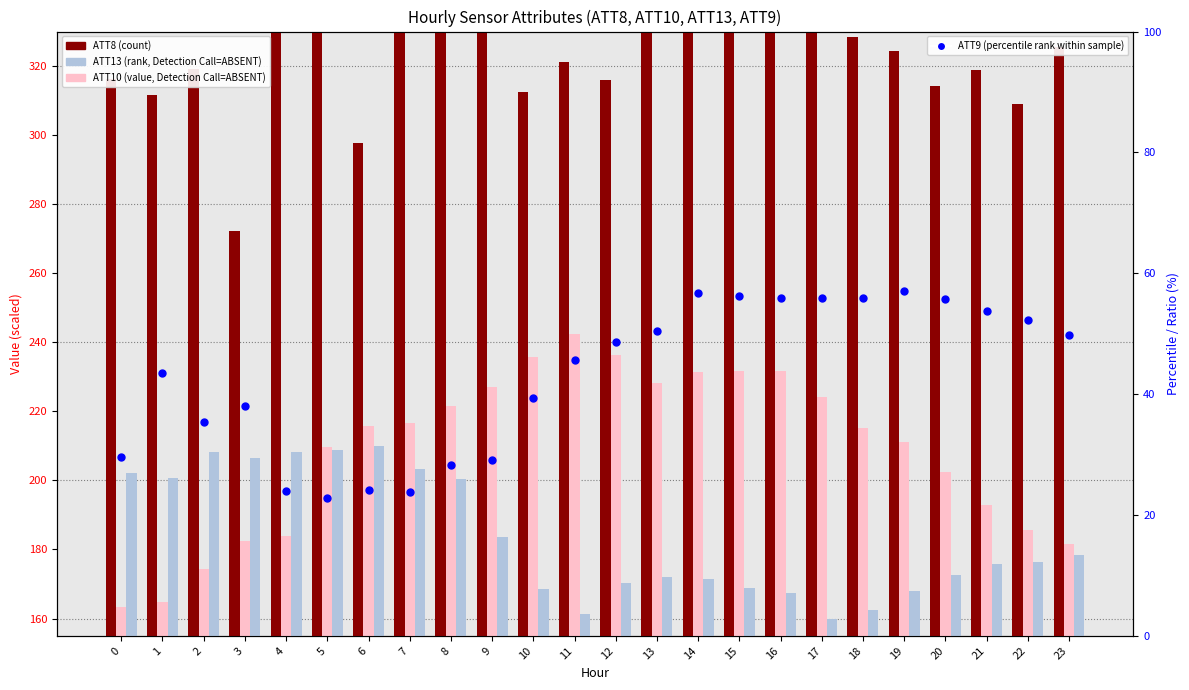

What is the total value across all series at 18?

762.1